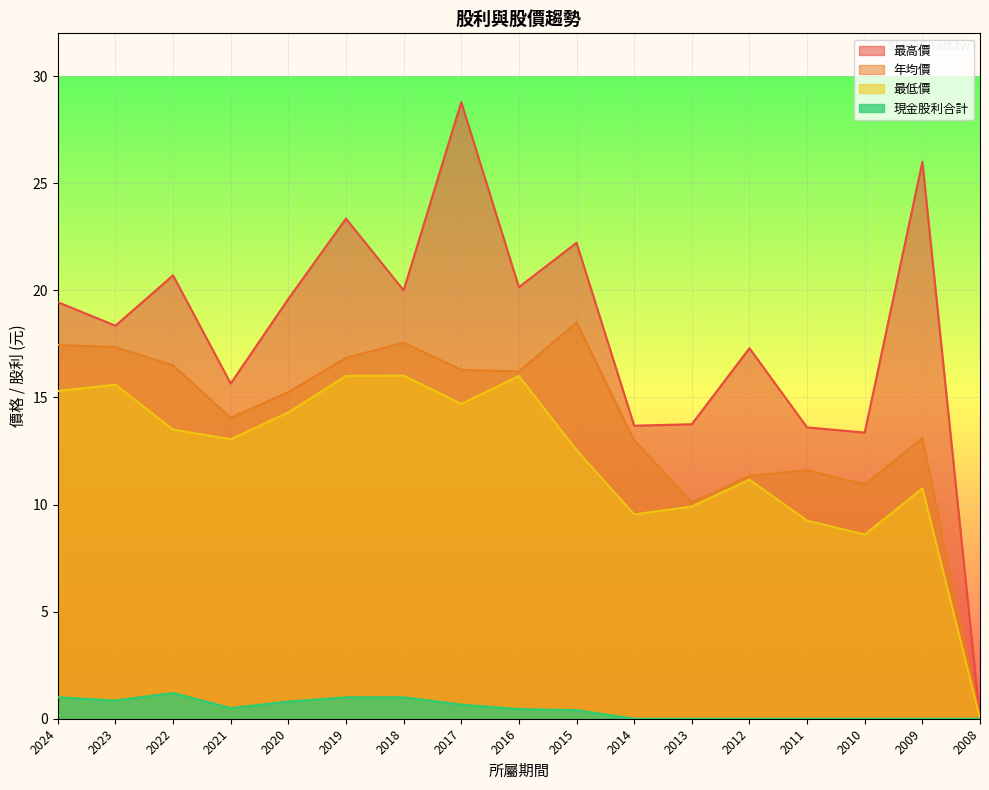

How many data points in 現金股利合計 are above 0?

10